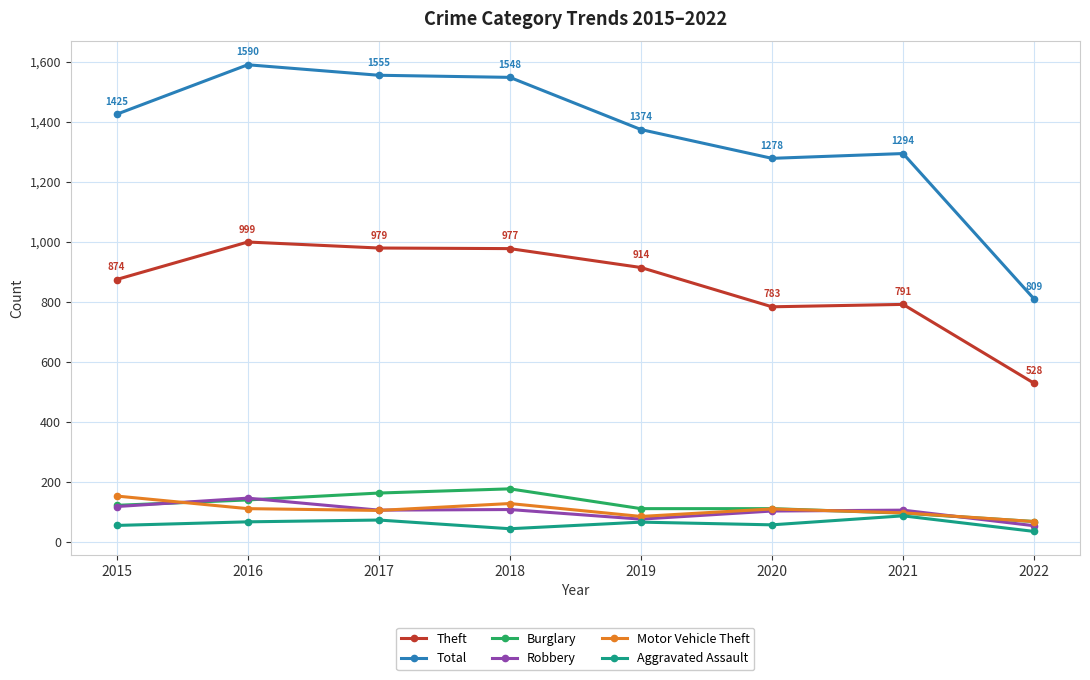

True or false: Motor Vehicle Theft and Theft cross at least once.

False